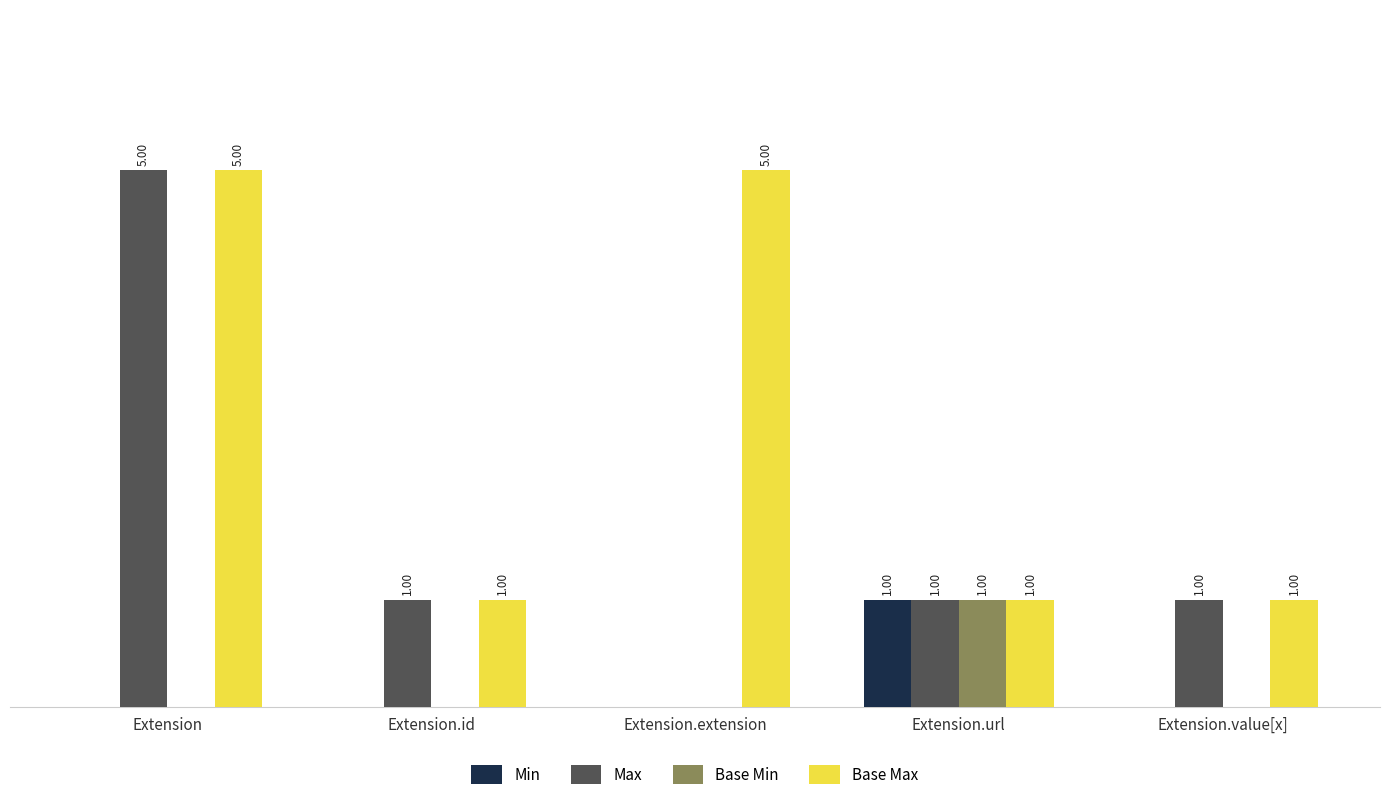

Is the value of Base Max at Extension.url greater than the value of Base Min at Extension.id?

Yes